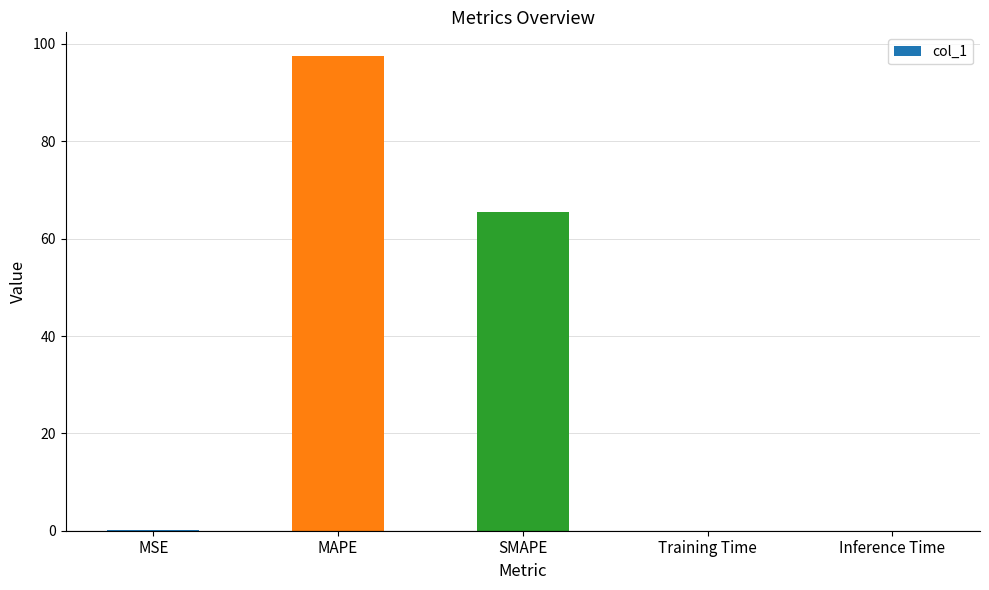

The value at MAPE is 156.2. True or false?

False